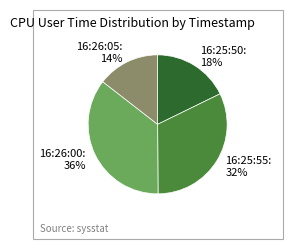

Between 16:26:00 and 16:26:05, which is larger?

16:26:00